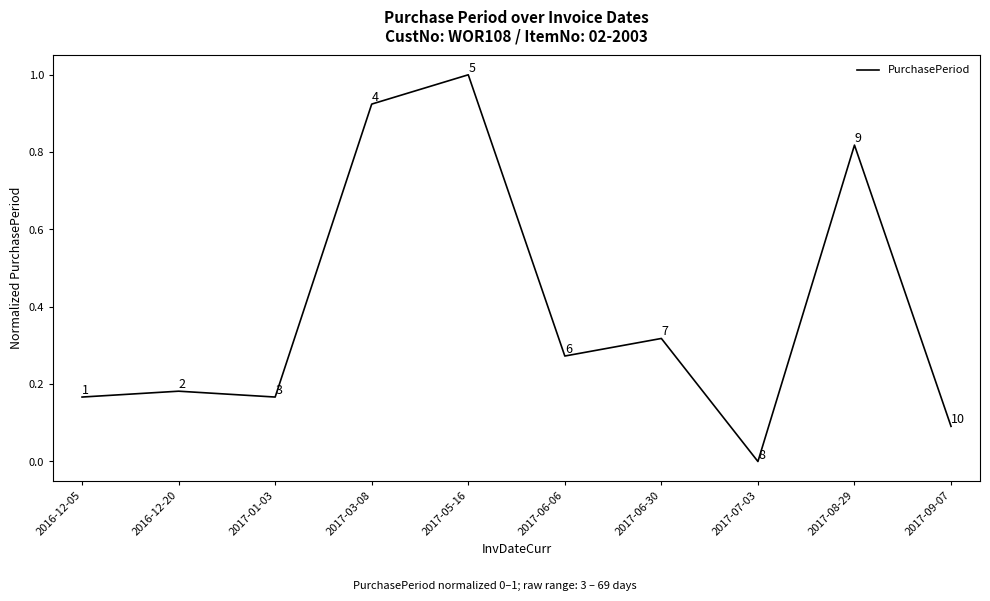

What is the greatest value displayed?

1.0